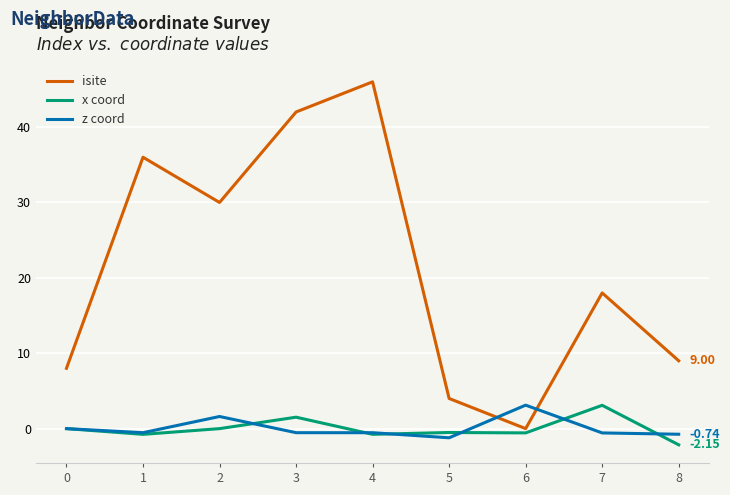

What is the spread (max minus min) of values at 4?

46.8